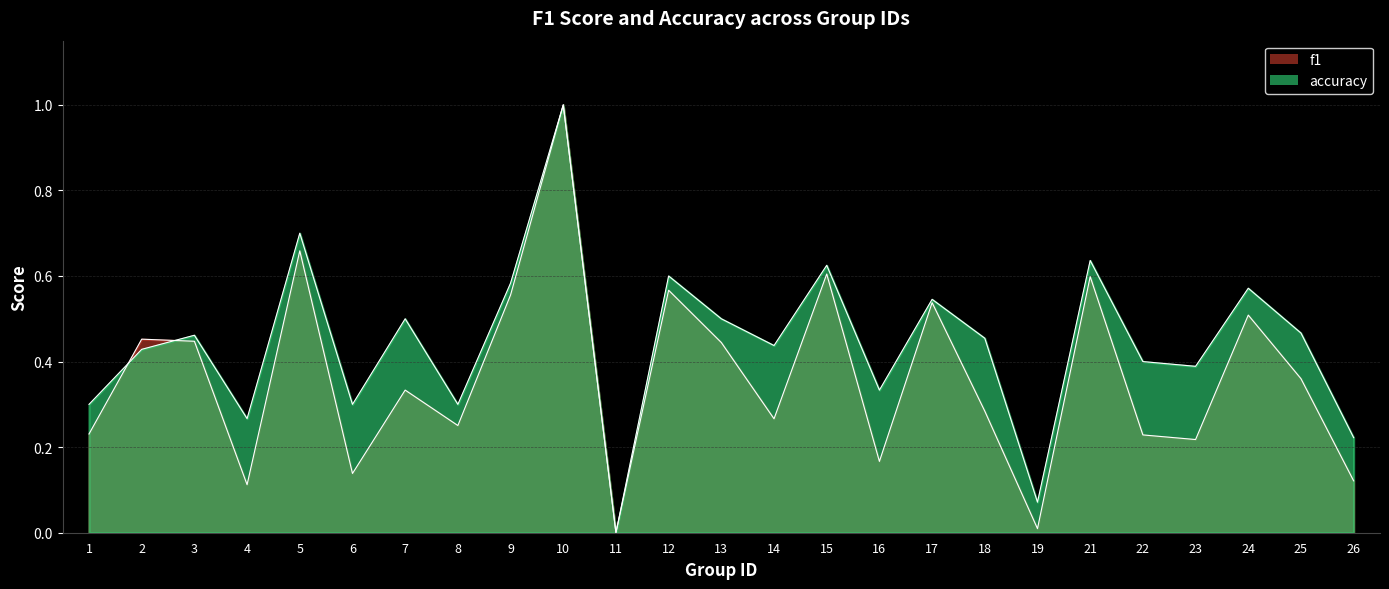

List the series in order of their peak value, highest first.

f1, accuracy